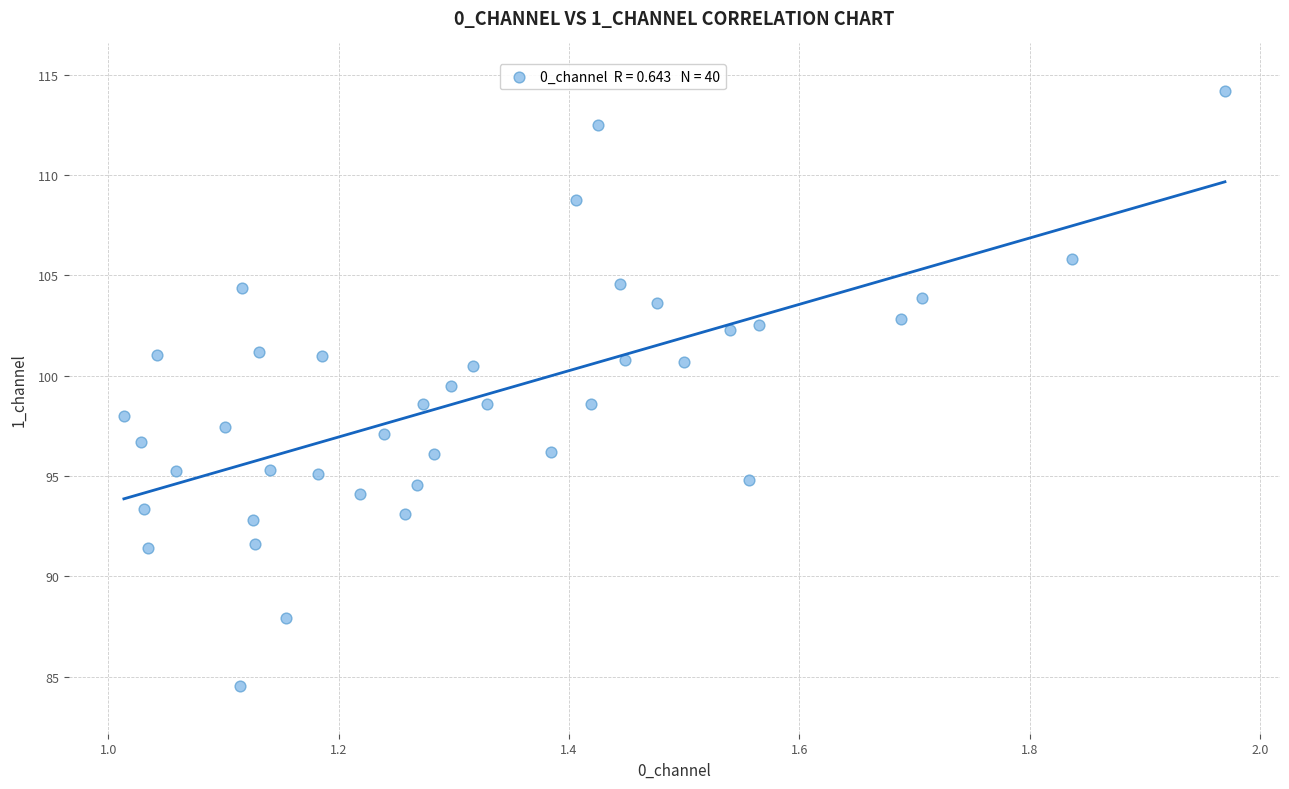

What is the range of X values (max minus min)?

1.0